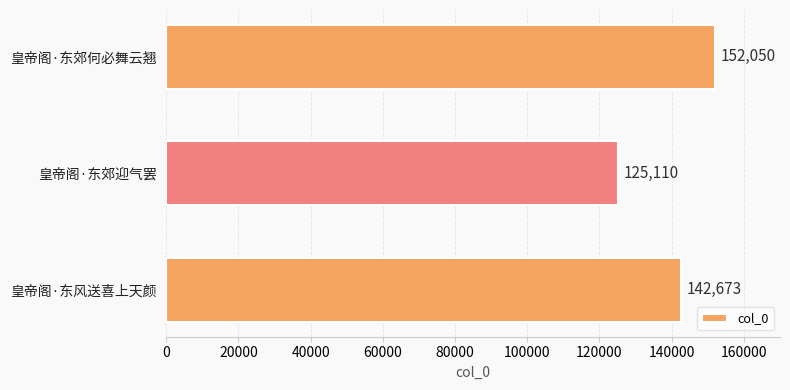

Rank the categories by value from lowest to highest.

皇帝阁·东郊迎气罢, 皇帝阁·东风送喜上天颜, 皇帝阁·东郊何必舞云翘